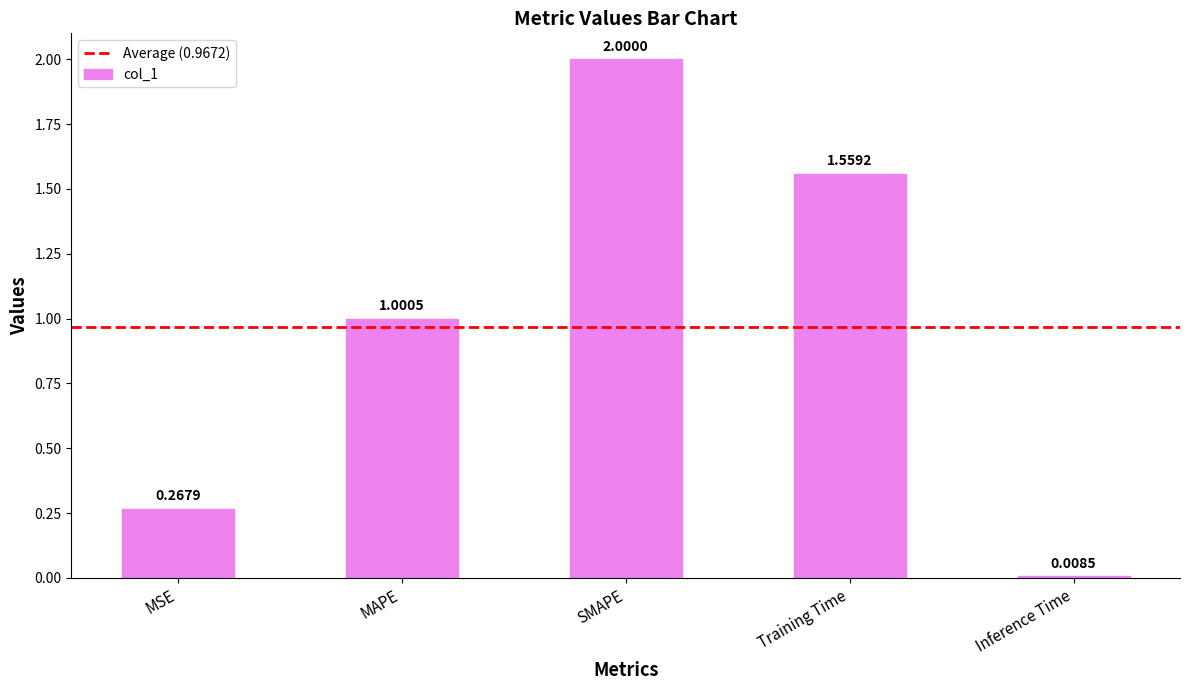

Is it true that the value at Training Time is 2.5?

False